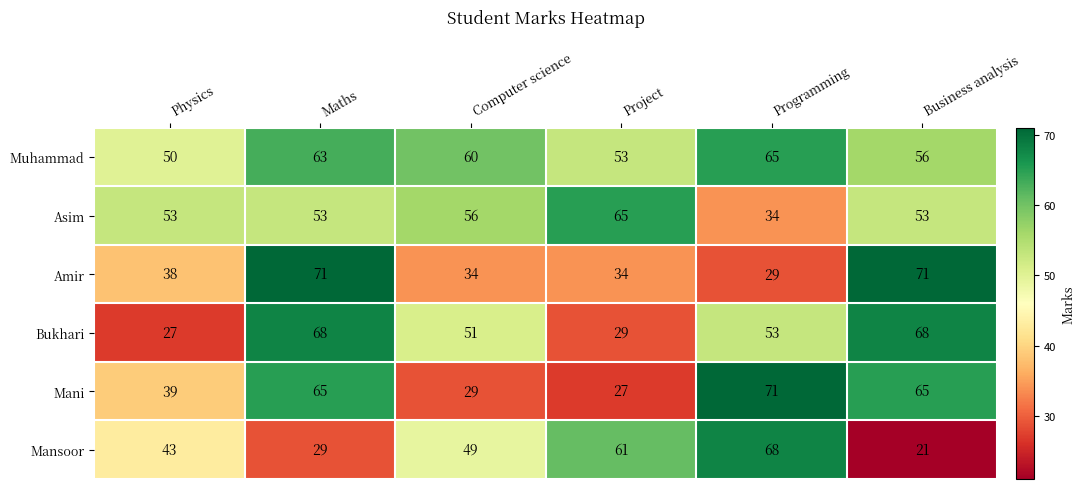

What is the total value across all series at Computer science?

279